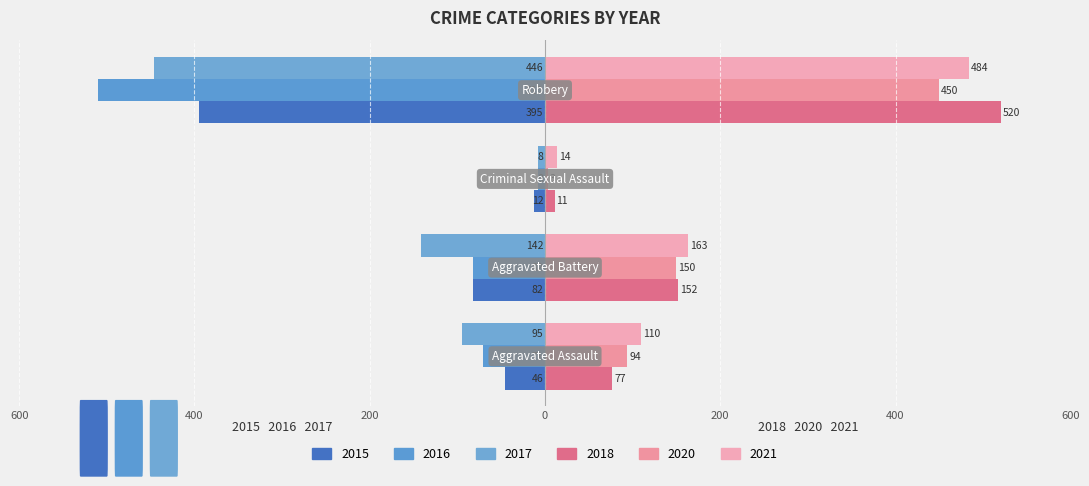

How many groups of bars are there?

4